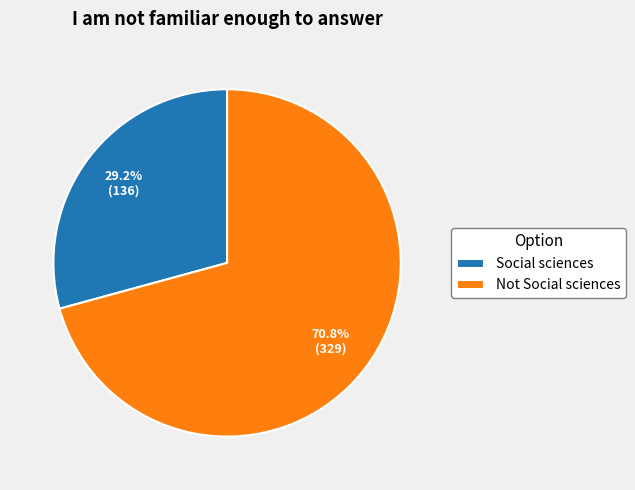

To the nearest percent, what is the combined percentage of Not Social sciences and Social sciences?

100%